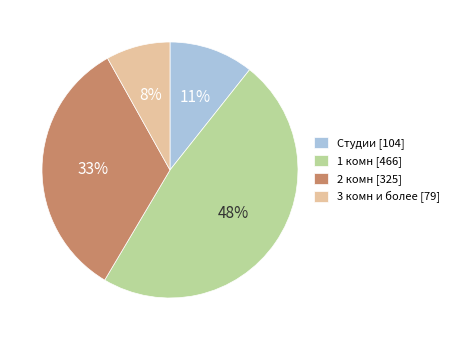

Does any single category account for the majority?

No